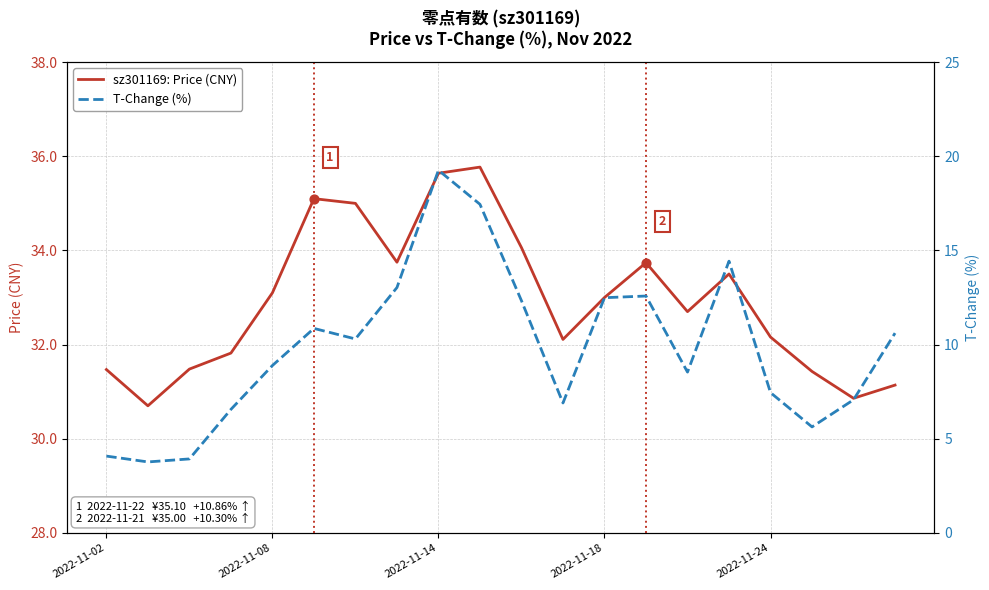

What is the maximum value for sz301169: Price (CNY)?

35.8